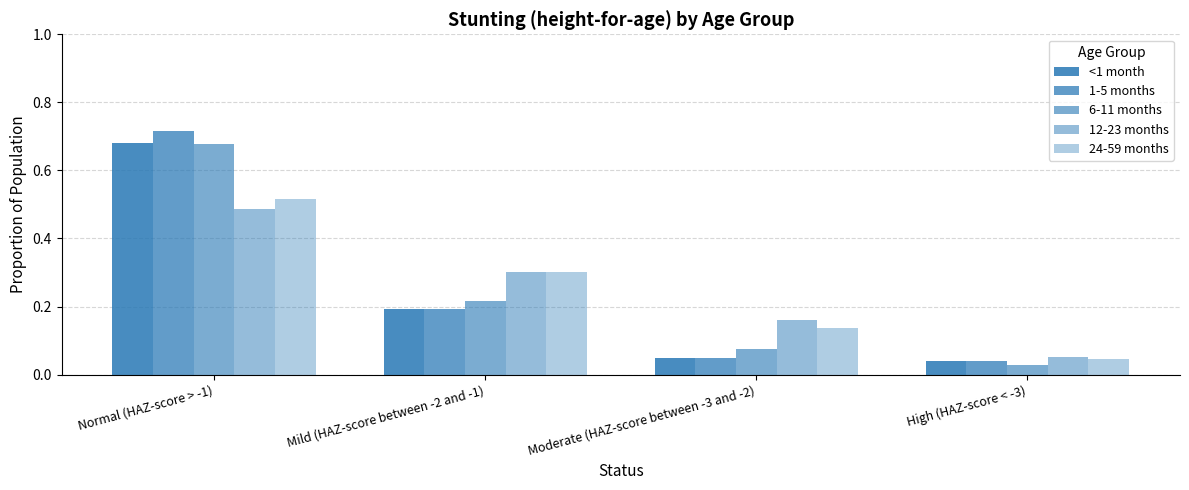

What is the difference between the 6-11 months values at Mild (HAZ-score between -2 and -1) and High (HAZ-score < -3)?

0.2